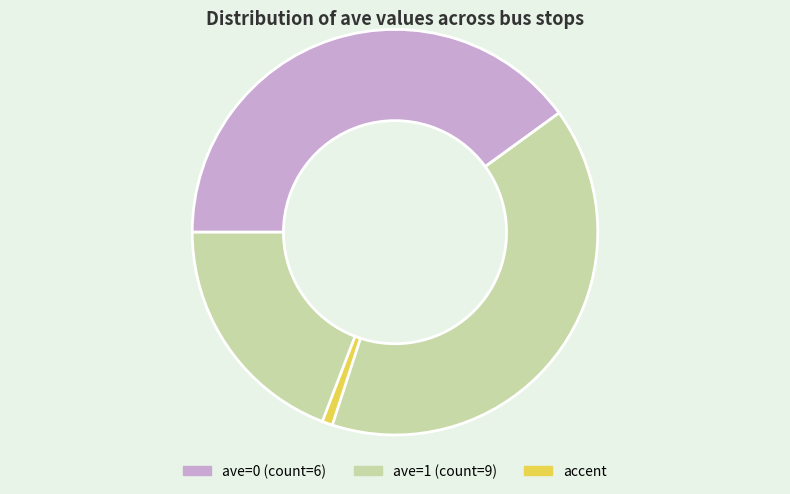

Does any single category account for the majority?

Yes